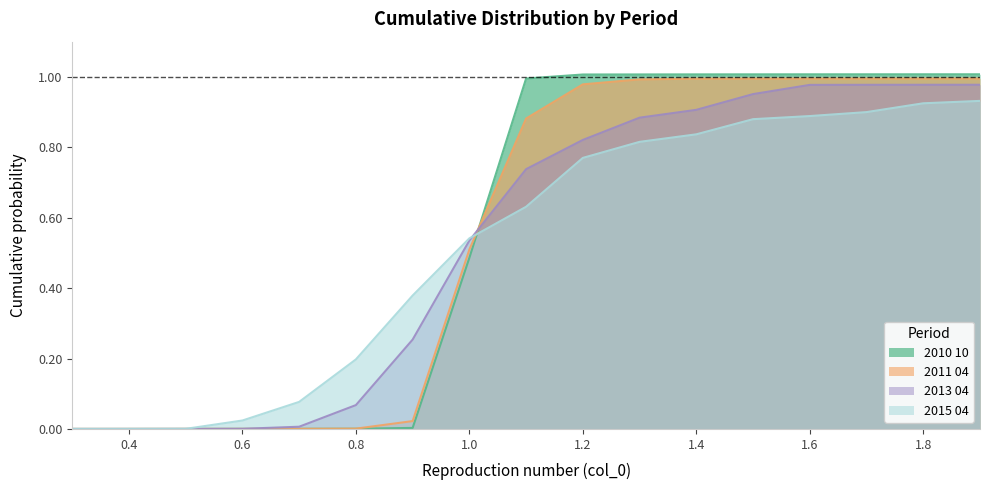

Which series has the largest total across all categories?

2010 10